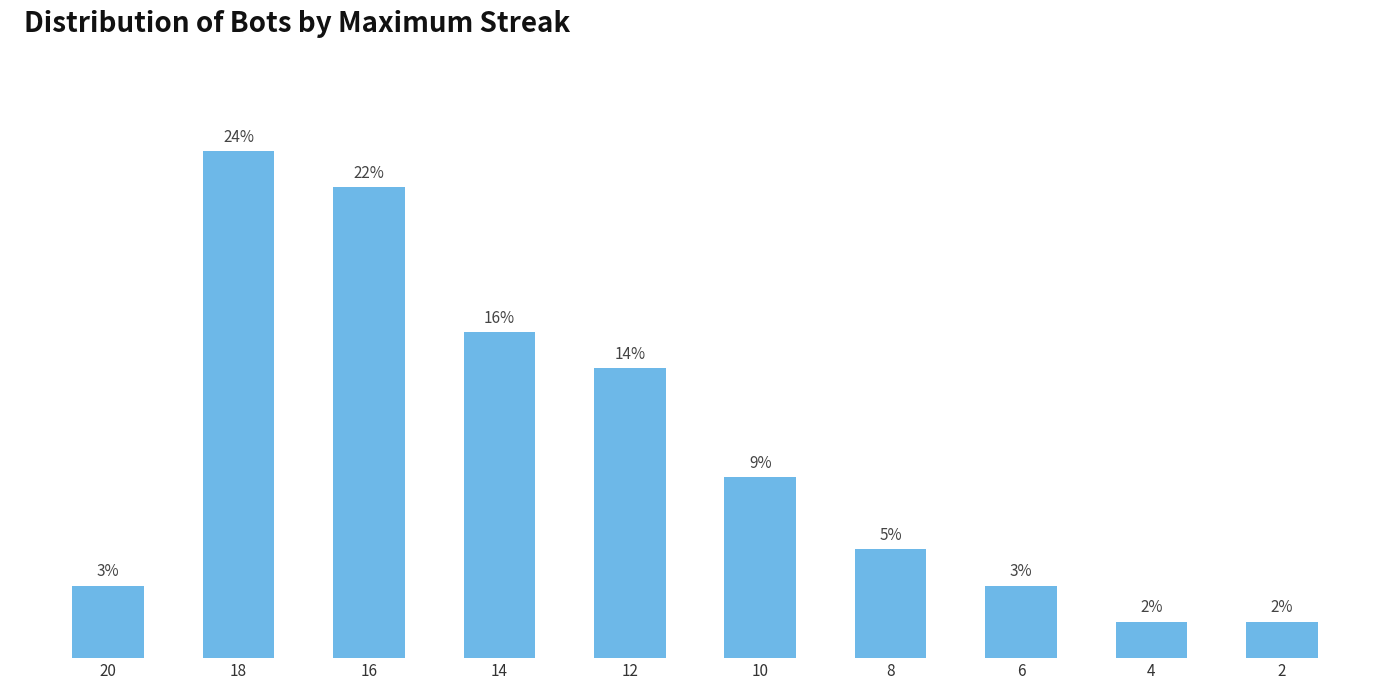

What is the value of the 8th bar from the left?

2